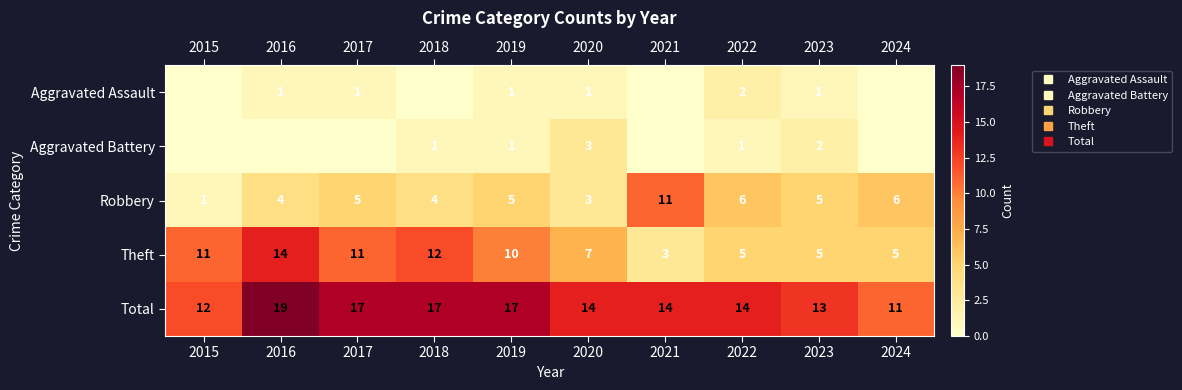

At 2017, list the series in order from smallest to largest.

Aggravated Battery, Aggravated Assault, Robbery, Theft, Total